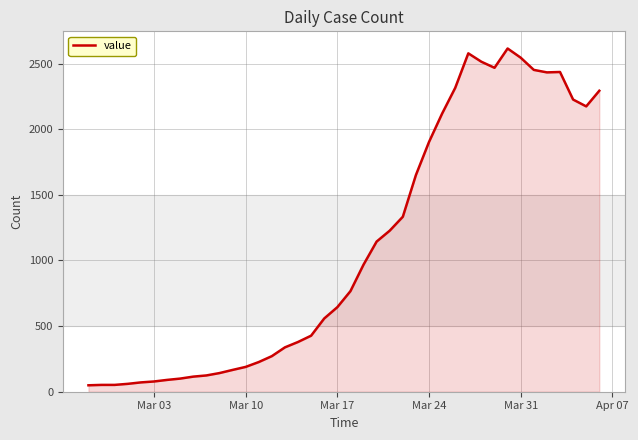

What is the greatest value displayed?

2615